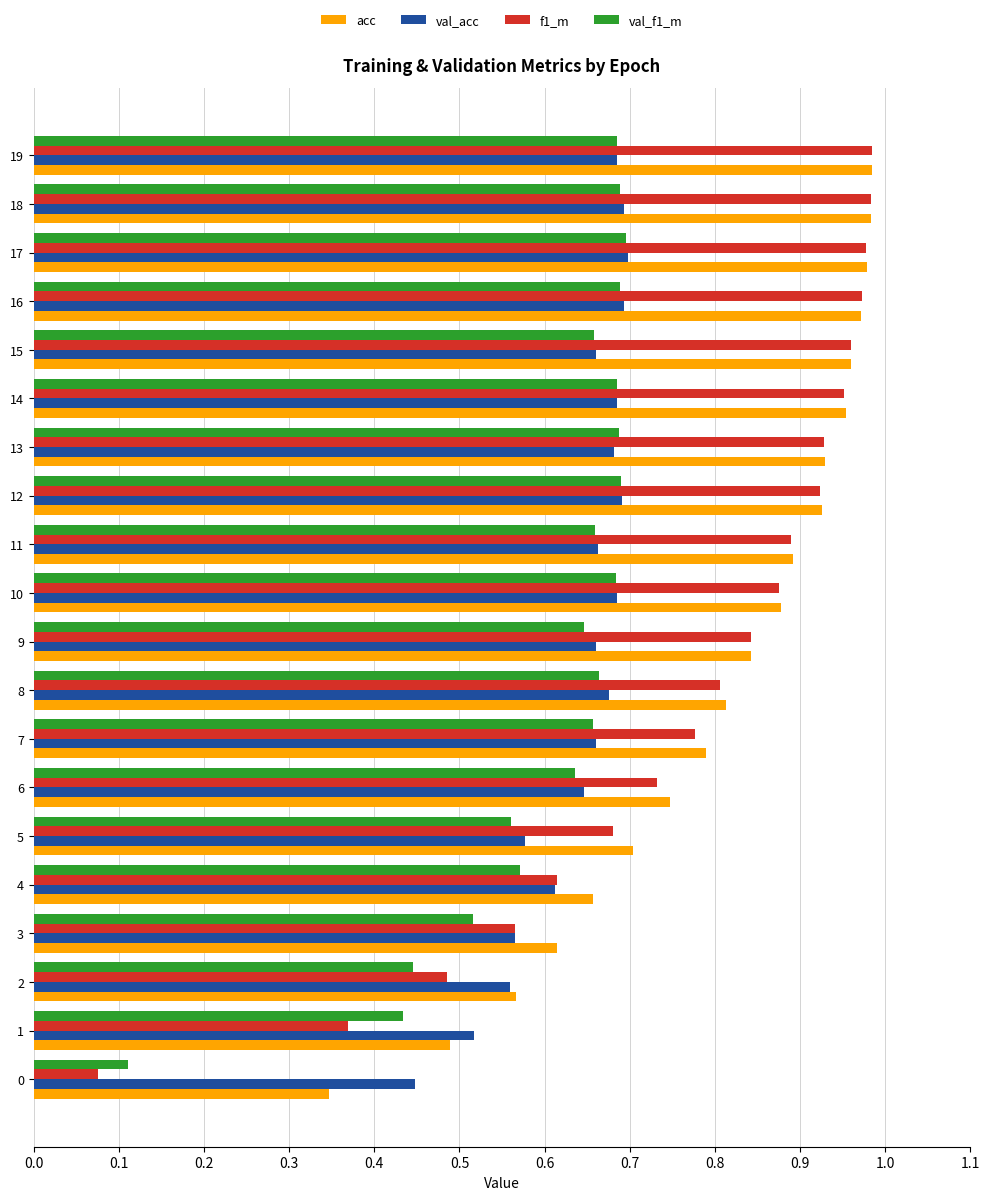

At how many categories does at least one series exceed 0?

20